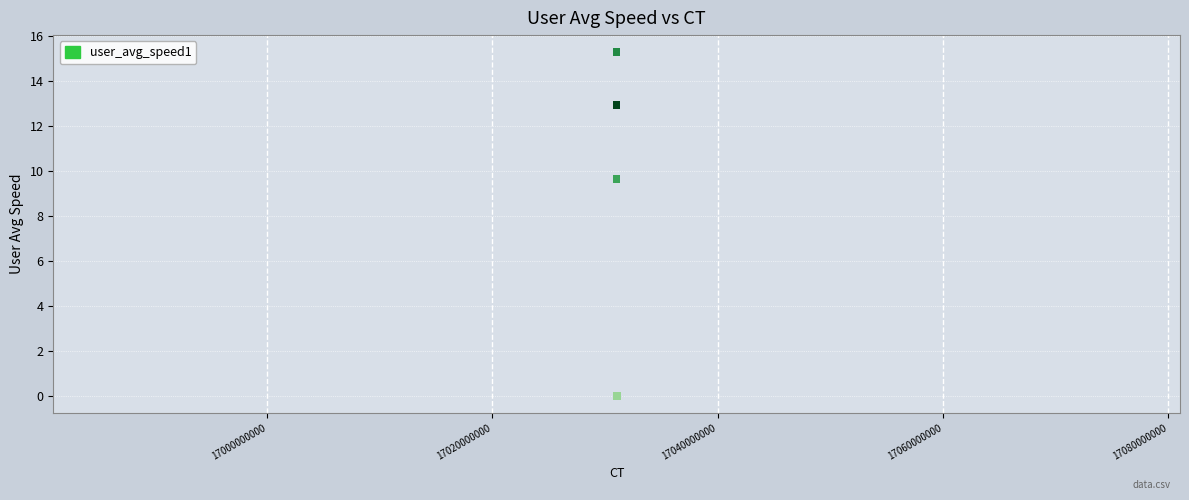

What Y value in the scatter plot is closest to 7?

9.7